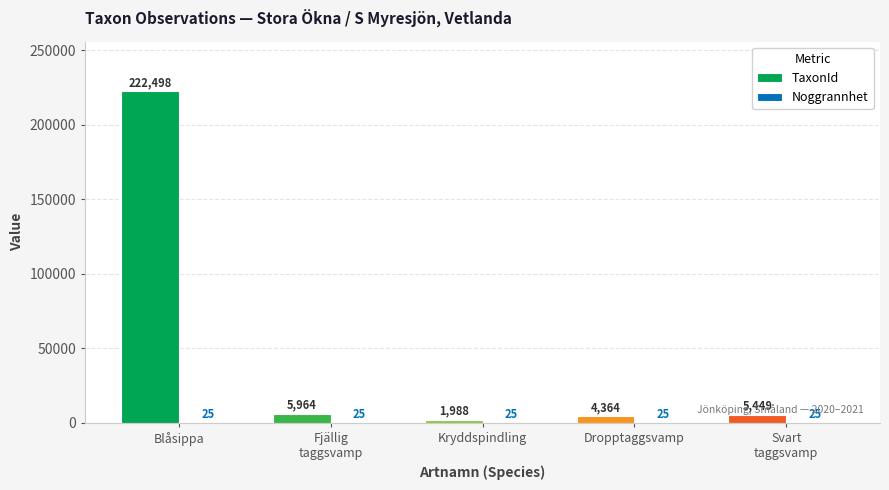

What is the sum of all TaxonId values?

240263